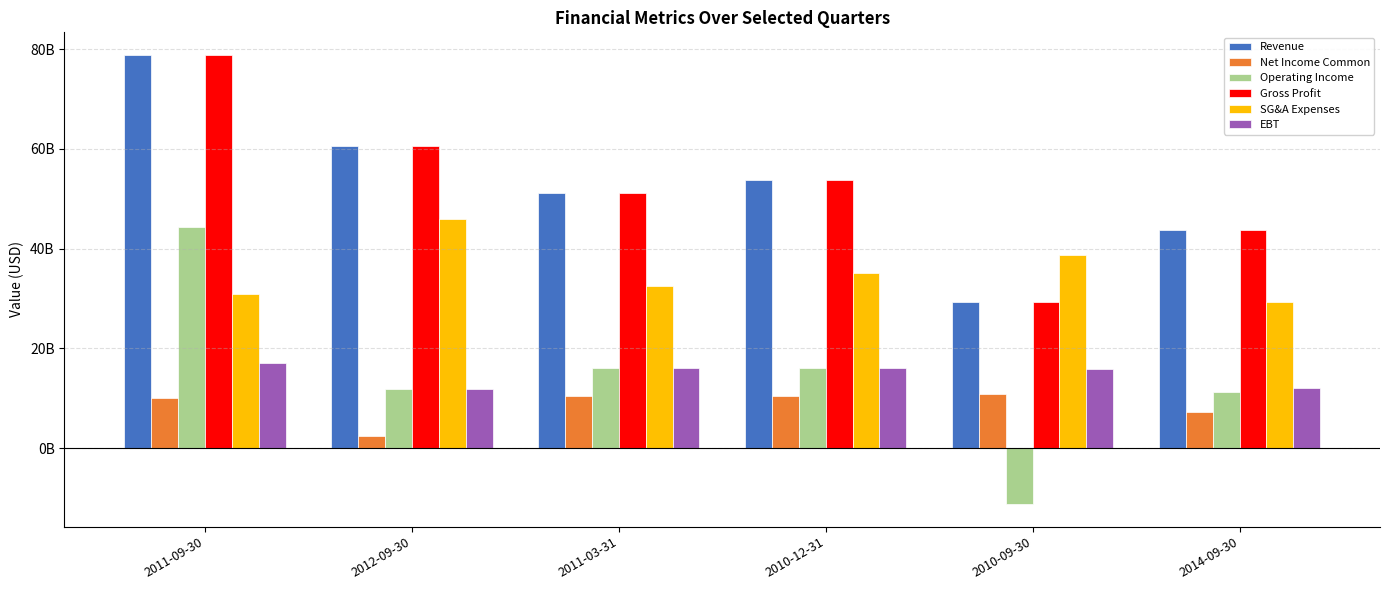

Rank the series by their maximum value, from highest to lowest.

Revenue, Gross Profit, SG&A Expenses, Operating Income, EBT, Net Income Common